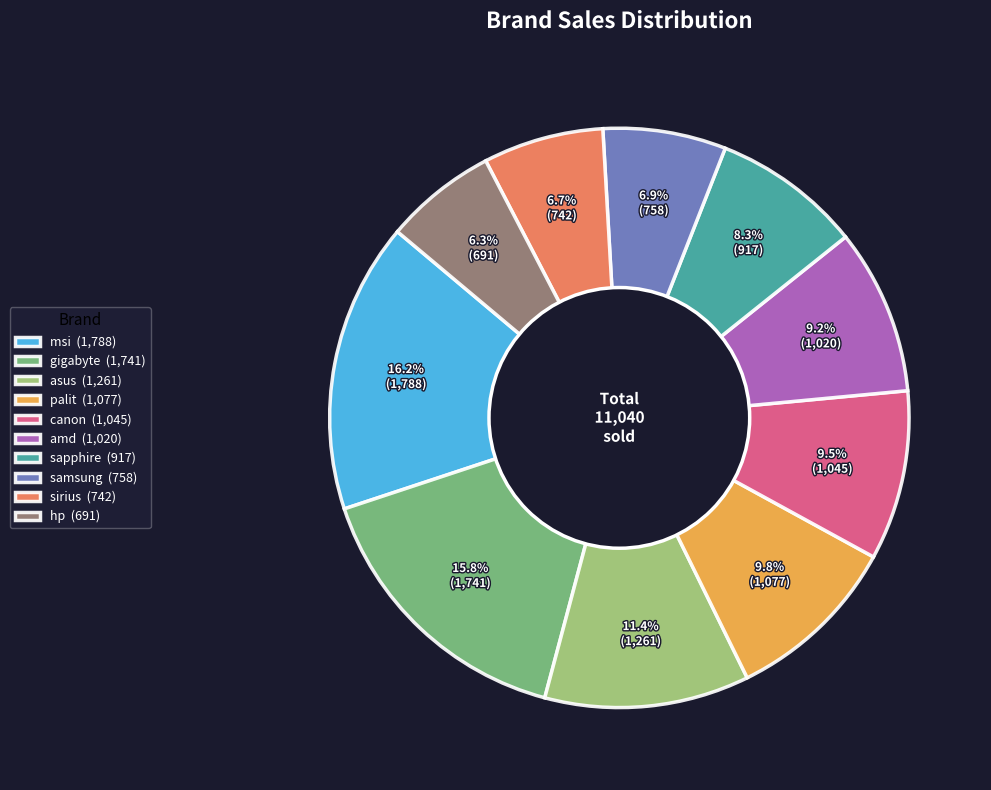

Is there a majority slice in this chart?

No